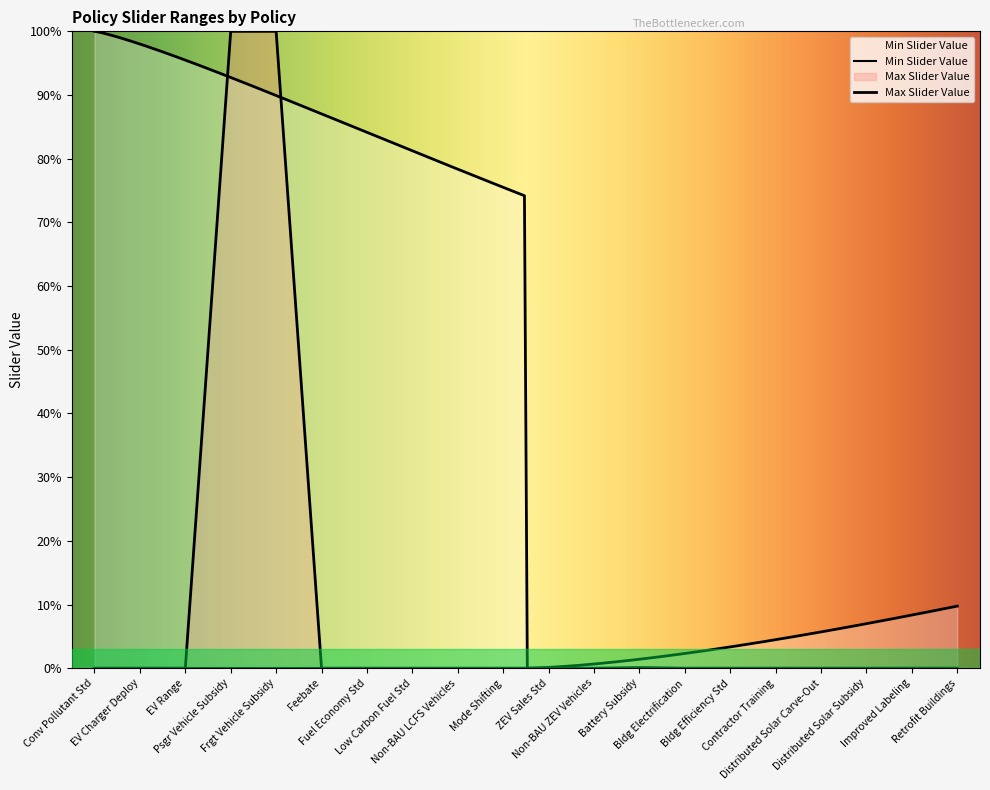

Does the chart display data point markers on the line(s)?

No